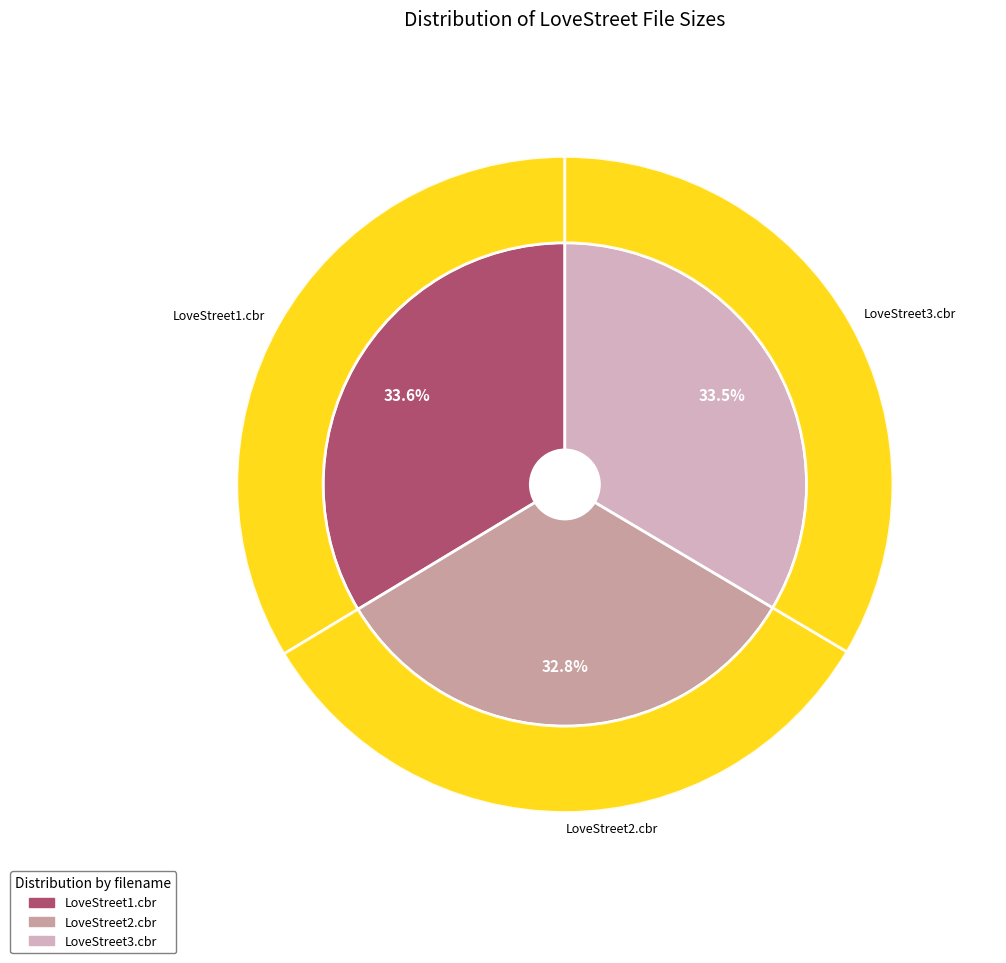

Rank the categories by value from highest to lowest.

LoveStreet1.cbr, LoveStreet3.cbr, LoveStreet2.cbr